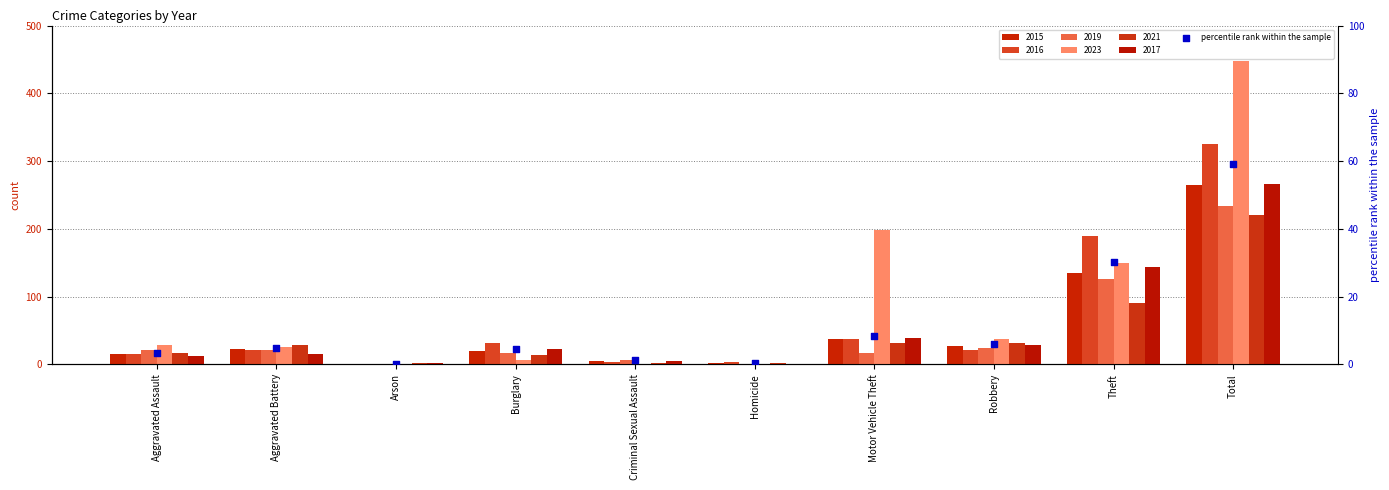

Between Criminal Sexual Assault and Robbery, which is larger?

Robbery